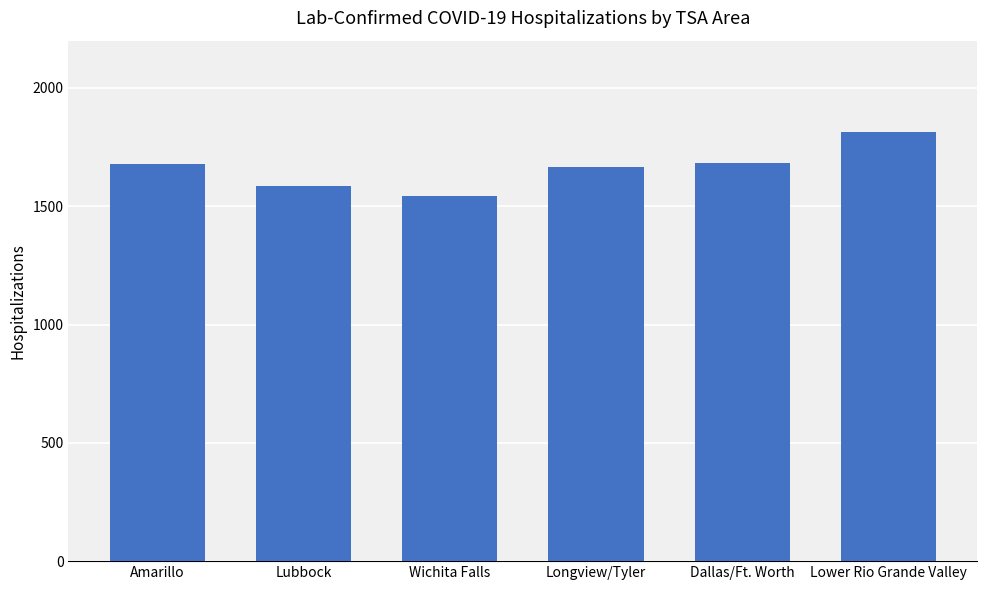

What is the value of the 2nd bar from the left?

1587